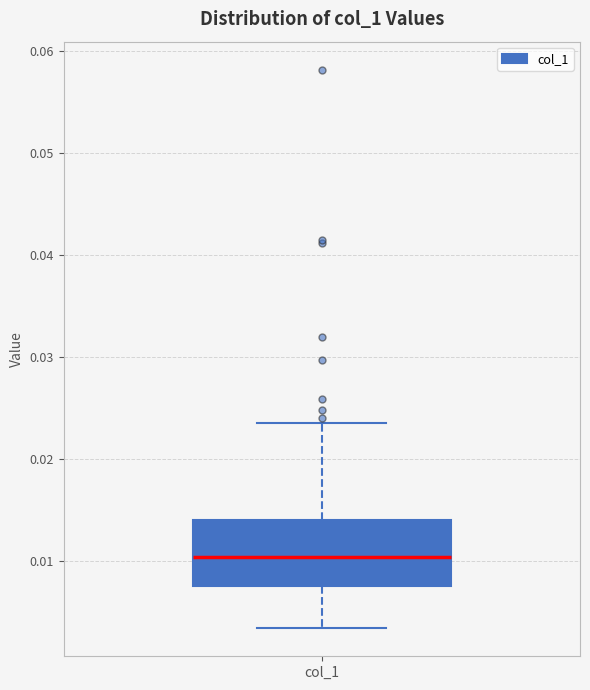

Read this box plot against the y-axis: the position of the median line, the range covered by the box, and the ends of both whiskers. The values are not printed on the chart, so give them approximately, as read against the axis.

median 0.010, box 0.008 to 0.014, whiskers 0.003 to 0.024